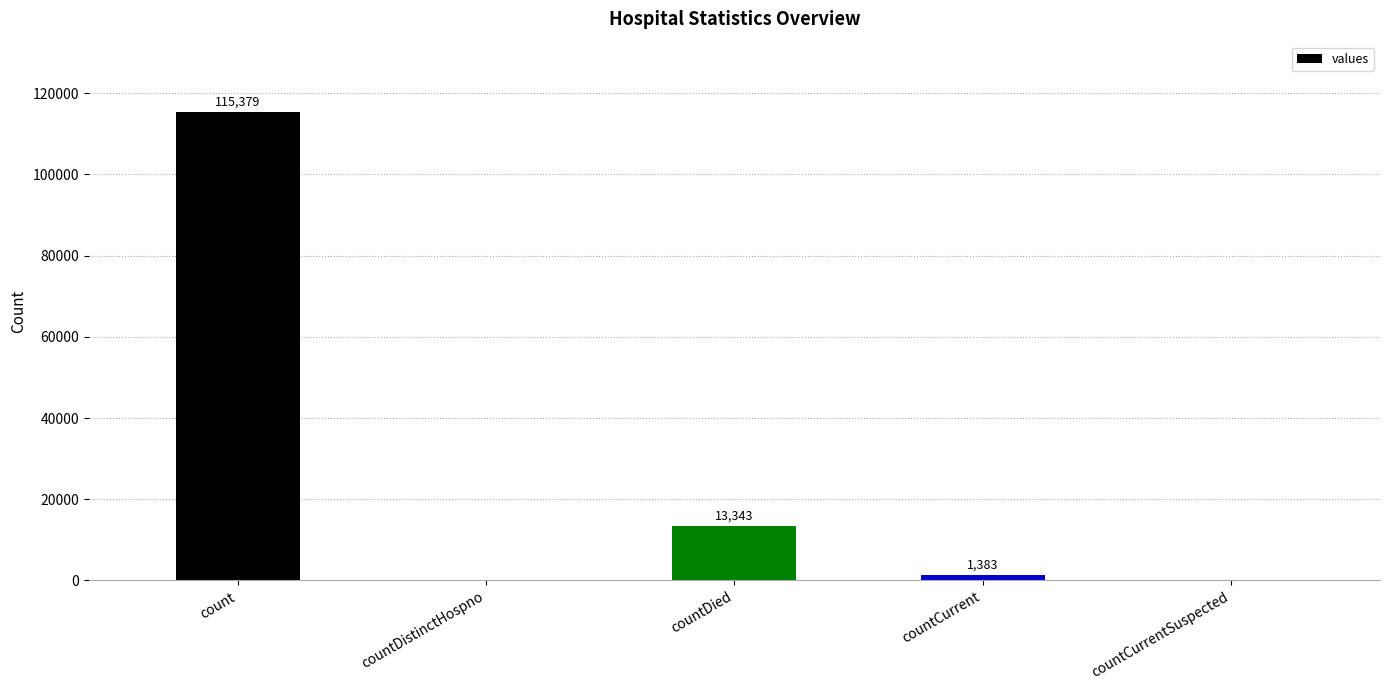

Reading right to left, list all the values displayed in this chart.

countCurrentSuspected=0	countCurrent=1383	countDied=13343	countDistinctHospno=0	count=115379